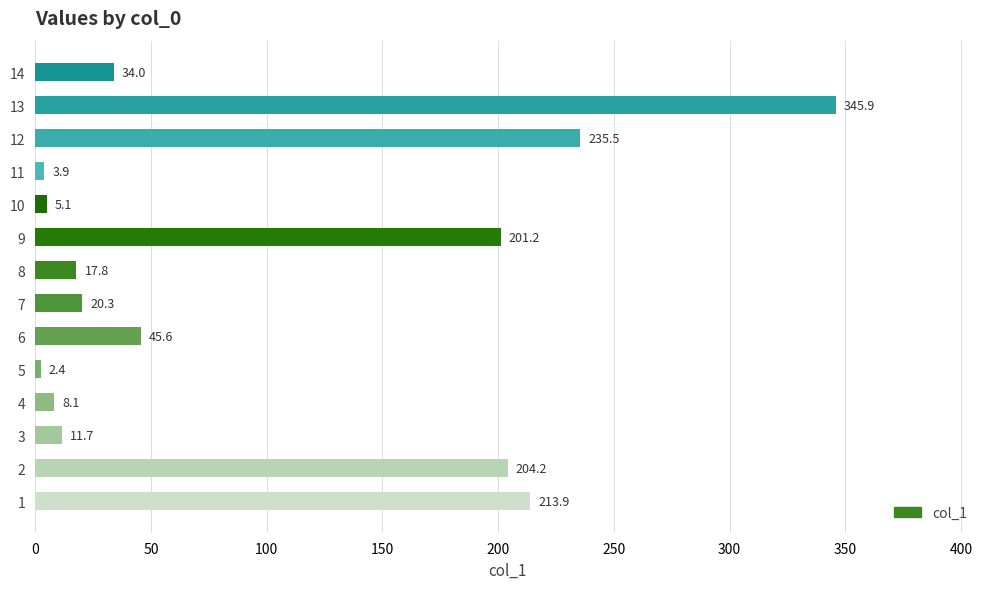

What is the greatest value displayed?

345.9